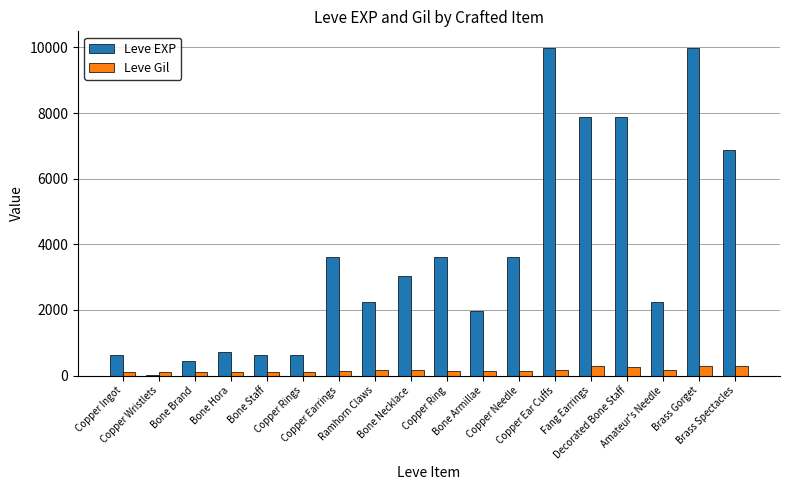

Which series has the largest total across all categories?

Leve EXP